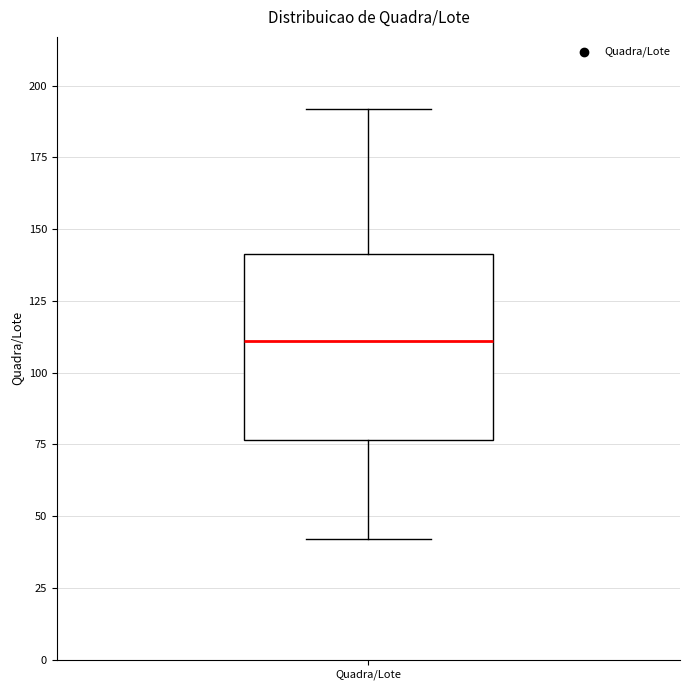

Where does the lower whisker of the box for Quadra/Lote end on the y-axis? The values are not printed on the chart, so give them approximately, as read against the axis.

40